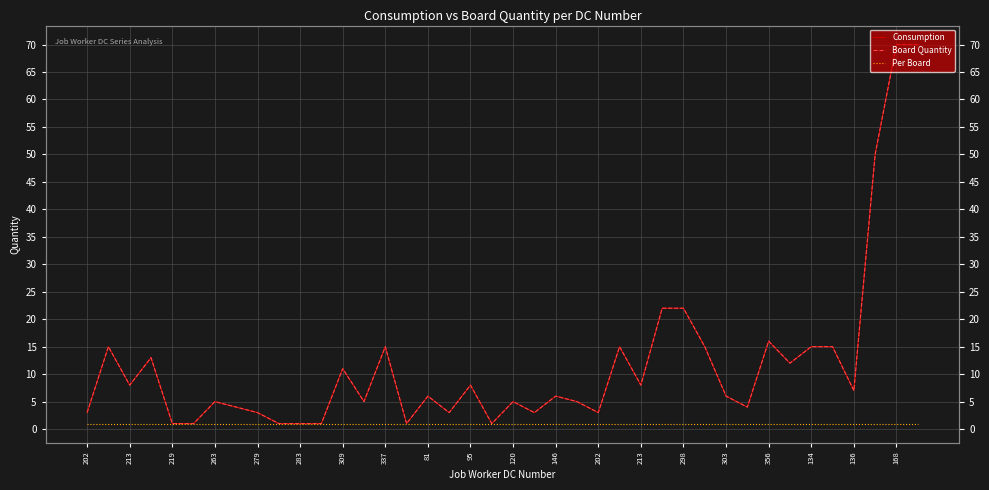

Is the value of Per Board at 39 greater than the value of Board Quantity at 263?

No